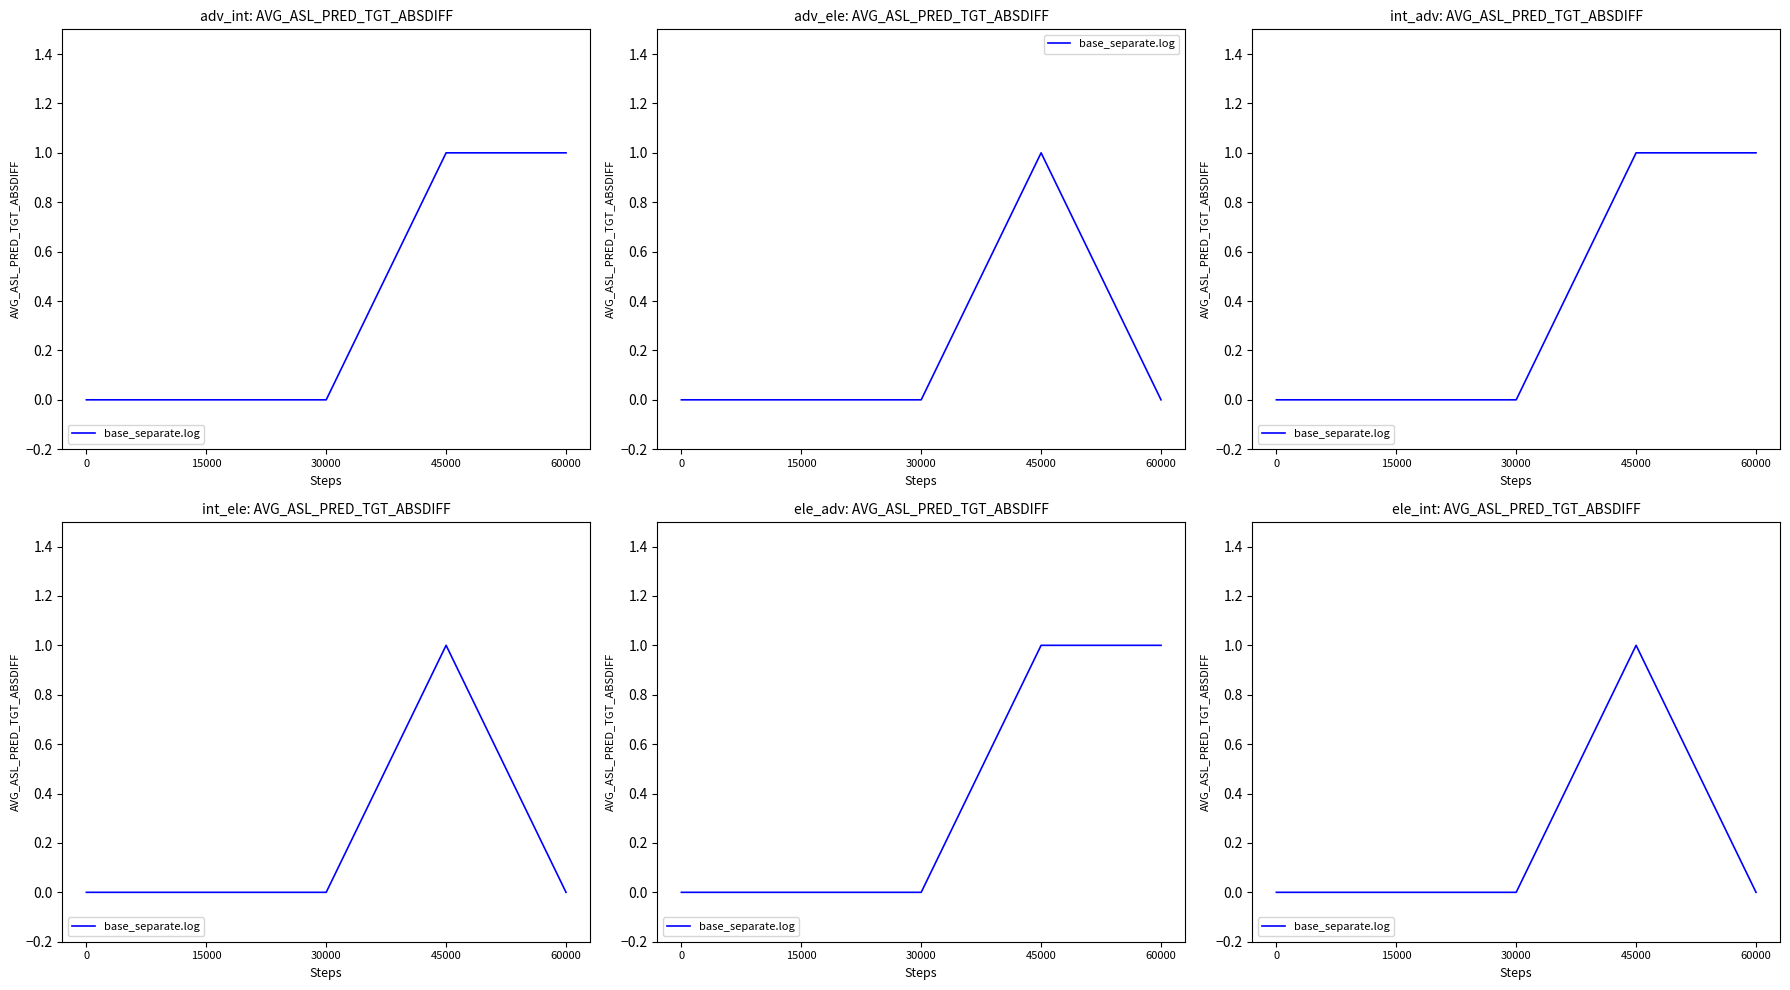

Does the chart have visible grid lines?

No